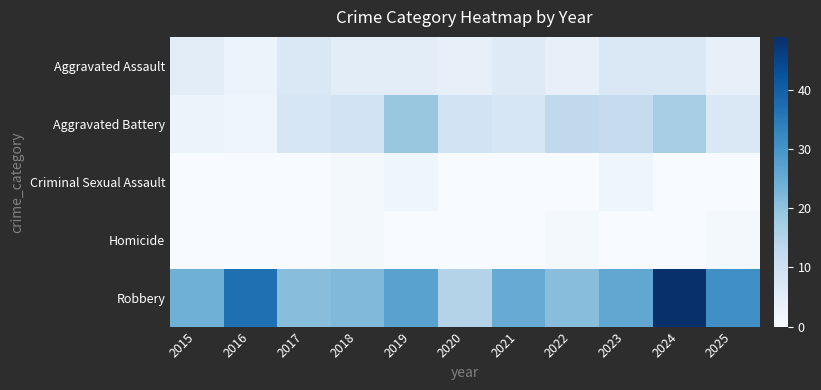

What is the difference between the highest and lowest values at 2015?

24